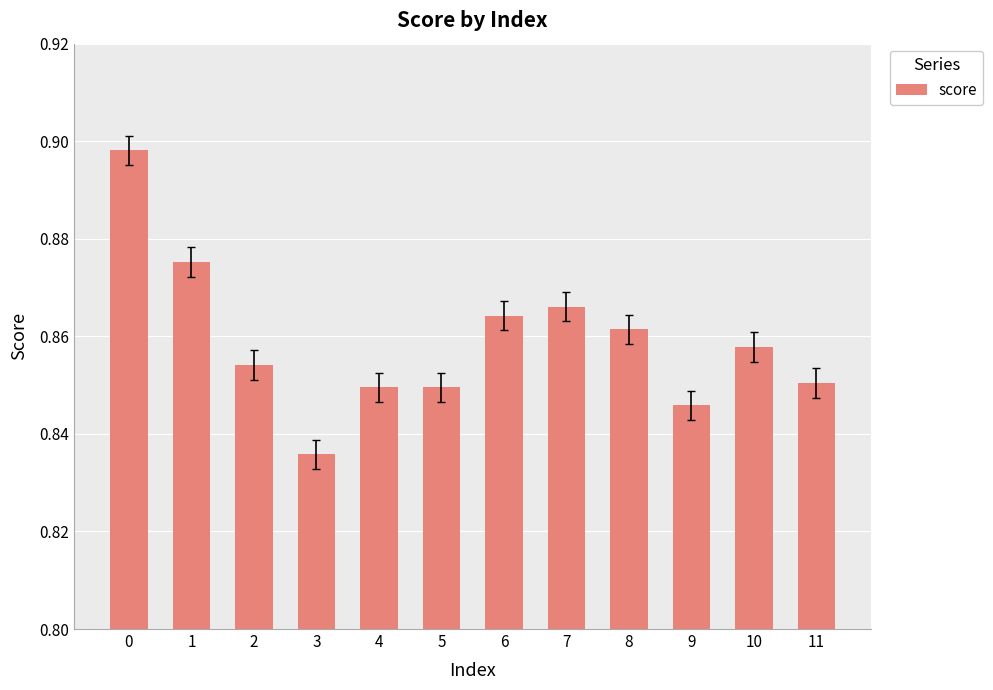

Which has a higher value, 6 or 4?

6